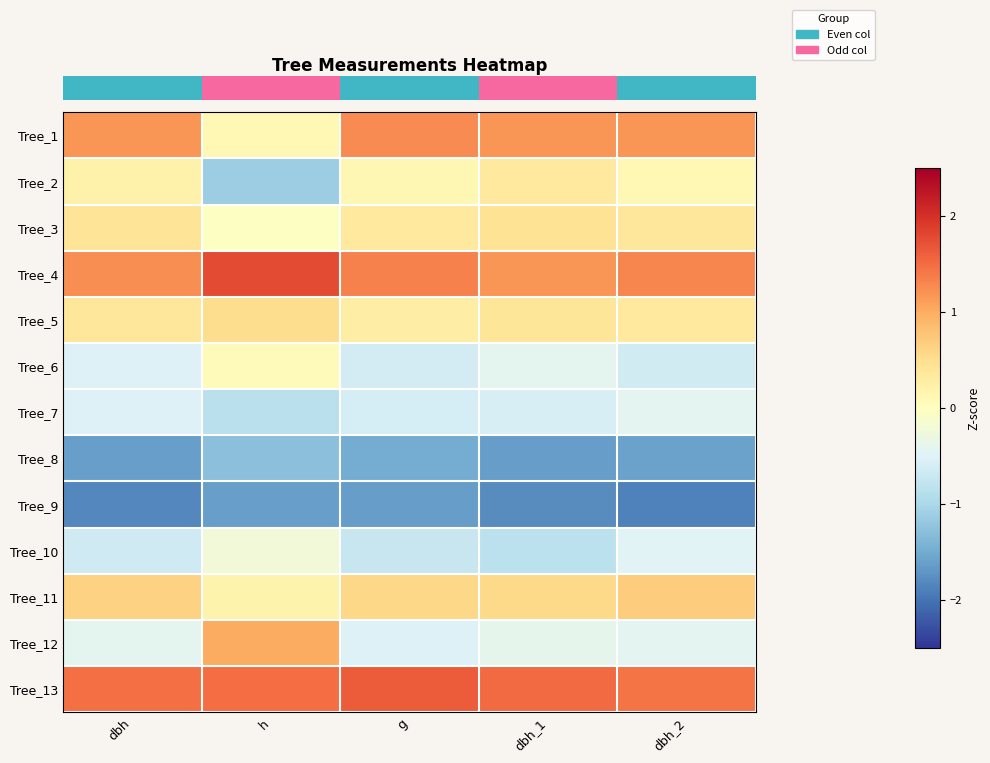

What is the maximum value shown in the chart?

1.8